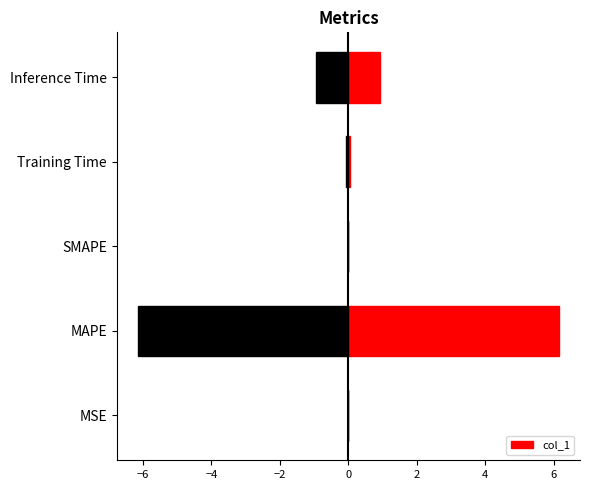

The value of col_1 at SMAPE is -3.0. True or false?

False